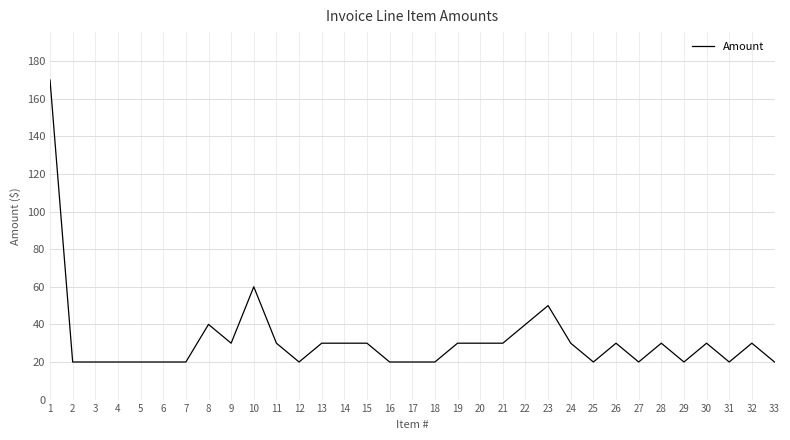

What is the sum of all values?

1050